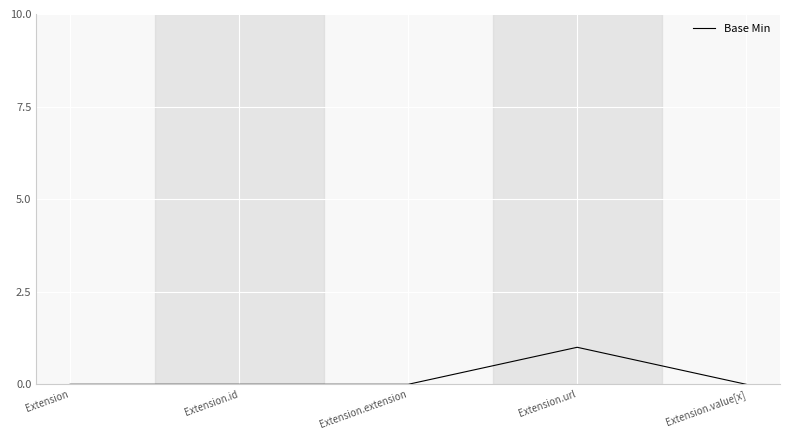

Is it true that the value at Extension.extension is -1?

False